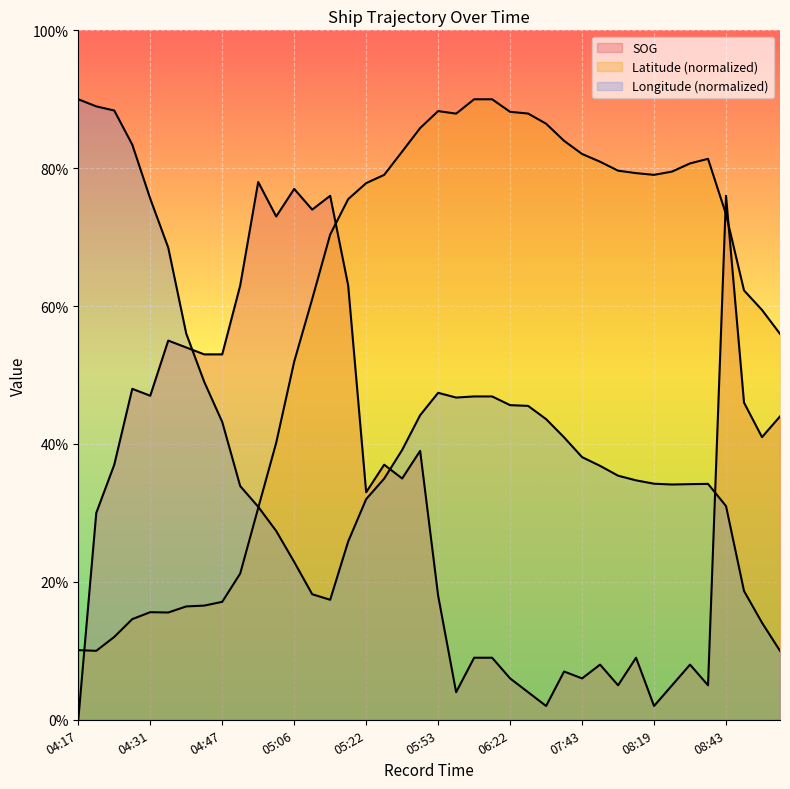

What is the label of the 30th point from the left?

07:55